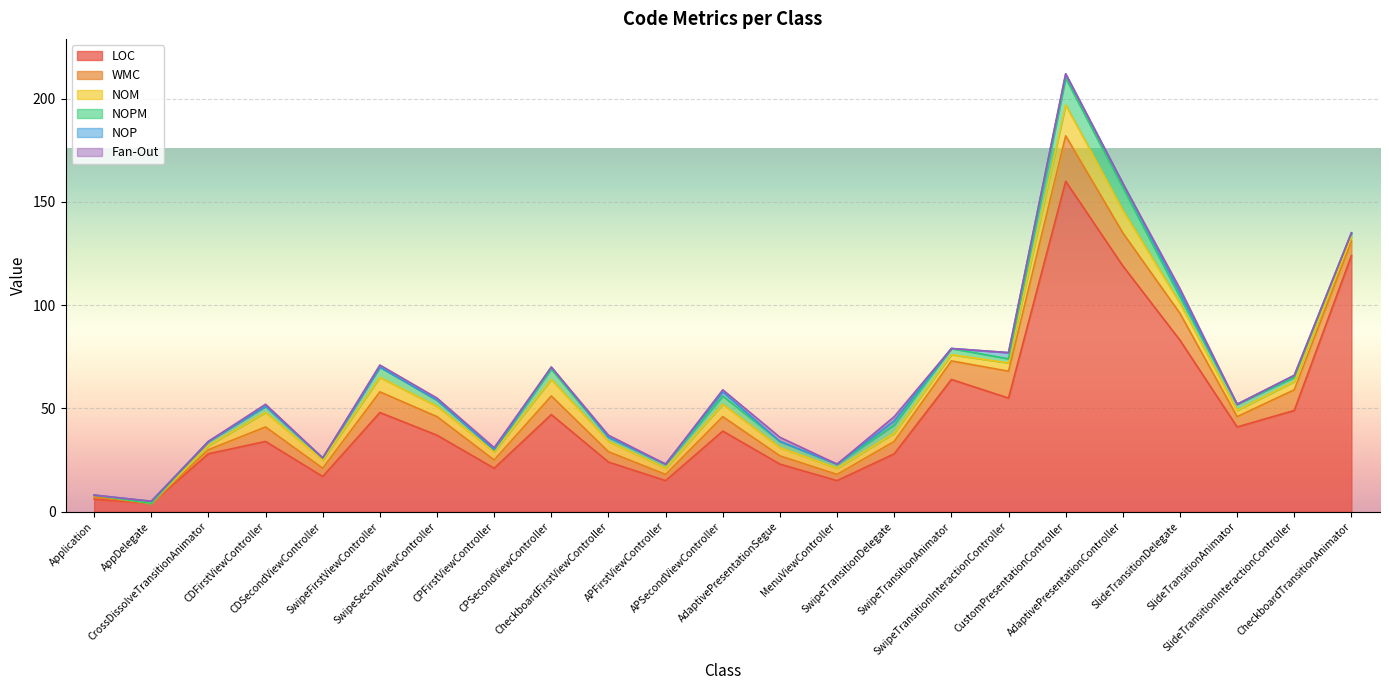

Reading left to right, extract all data points from this chart.

LOC: 6	4	28	34	17	48	37	21	47	24	15	39	23	15	28	64	55	160	119	83	41	49	124
WMC: 1	0	2	7	4	10	9	4	9	5	3	7	4	3	6	9	13	22	16	13	5	10	7
NOM: 1	0	2	7	4	7	5	4	8	5	3	6	4	3	4	3	4	15	11	5	3	4	2
NOPM: 0	0	2	3	1	5	3	1	5	2	2	4	3	2	4	3	2	13	11	3	3	2	2
NOP: 0	1	0	0	0	0	0	0	1	0	0	2	0	0	2	0	3	2	2	2	0	1	0
Fan-Out: 0	0	0	1	0	1	1	1	0	1	0	1	2	0	2	0	0	0	0	2	0	0	0